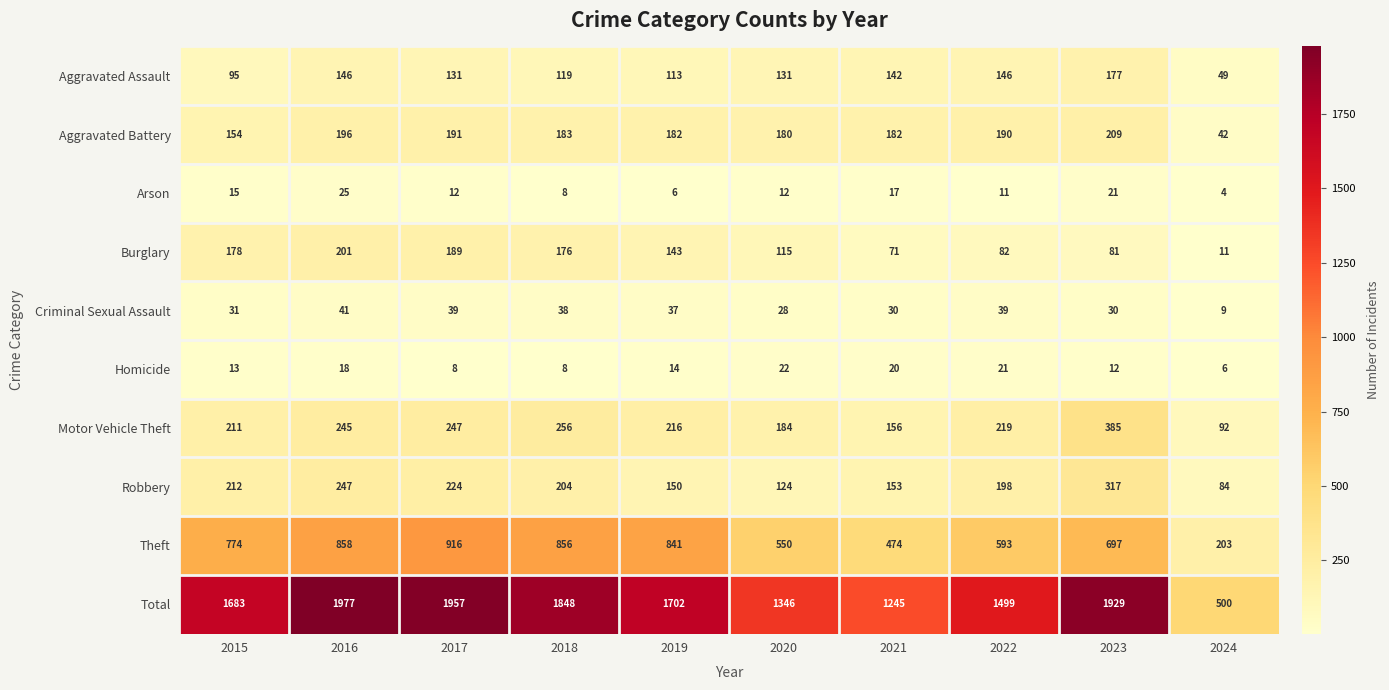

Which label corresponds to the smallest value in the chart?

2024